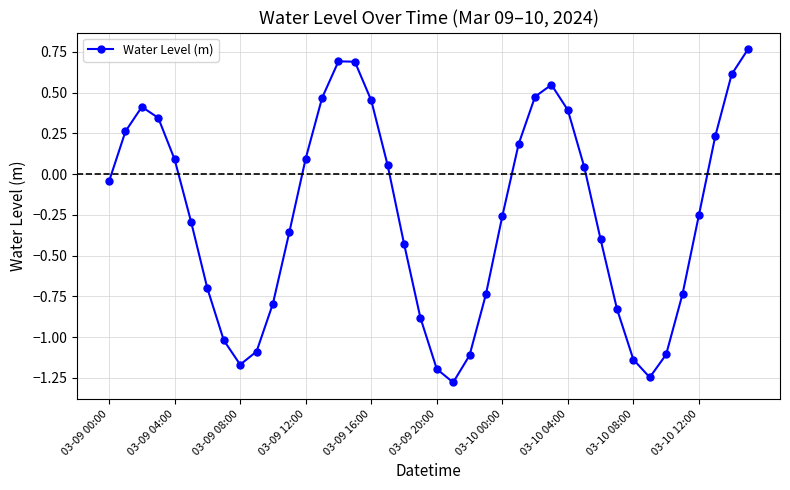

What is the difference between the second highest and minimum values?

2.0